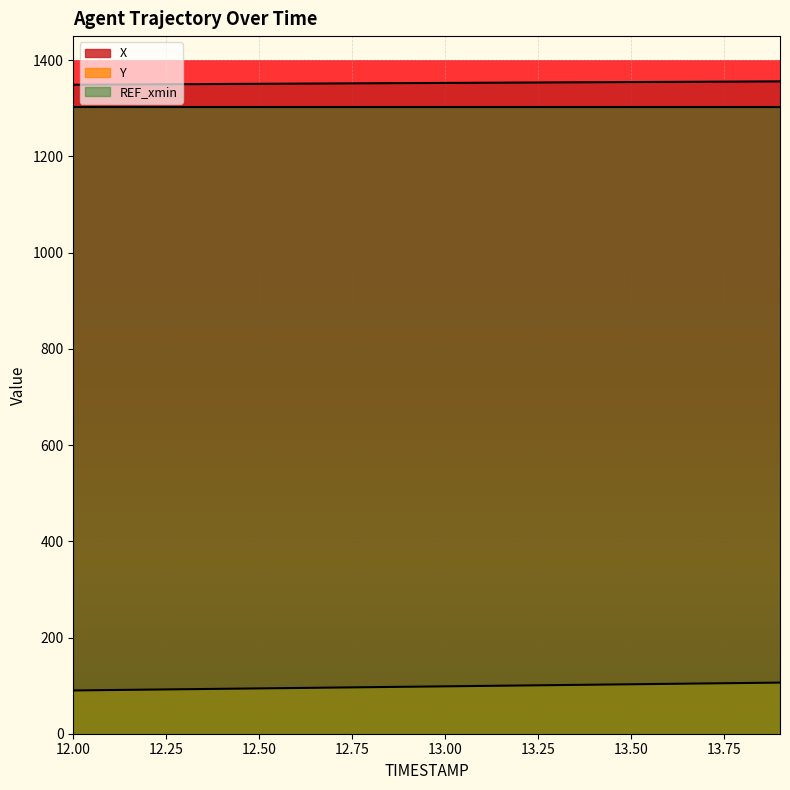

Rank the categories by Y value from lowest to highest.

12.0, 12.1, 12.2, 12.3, 12.4, 12.5, 12.6, 12.7, 12.8, 12.9, 13.0, 13.1, 13.2, 13.3, 13.4, 13.5, 13.6, 13.7, 13.8, 13.9